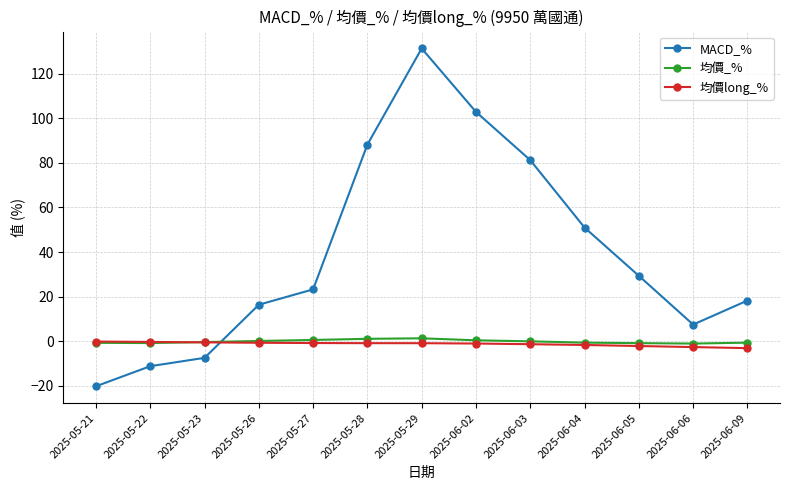

Between 2025-05-22 and 2025-06-09, which series saw the biggest shift?

MACD_%